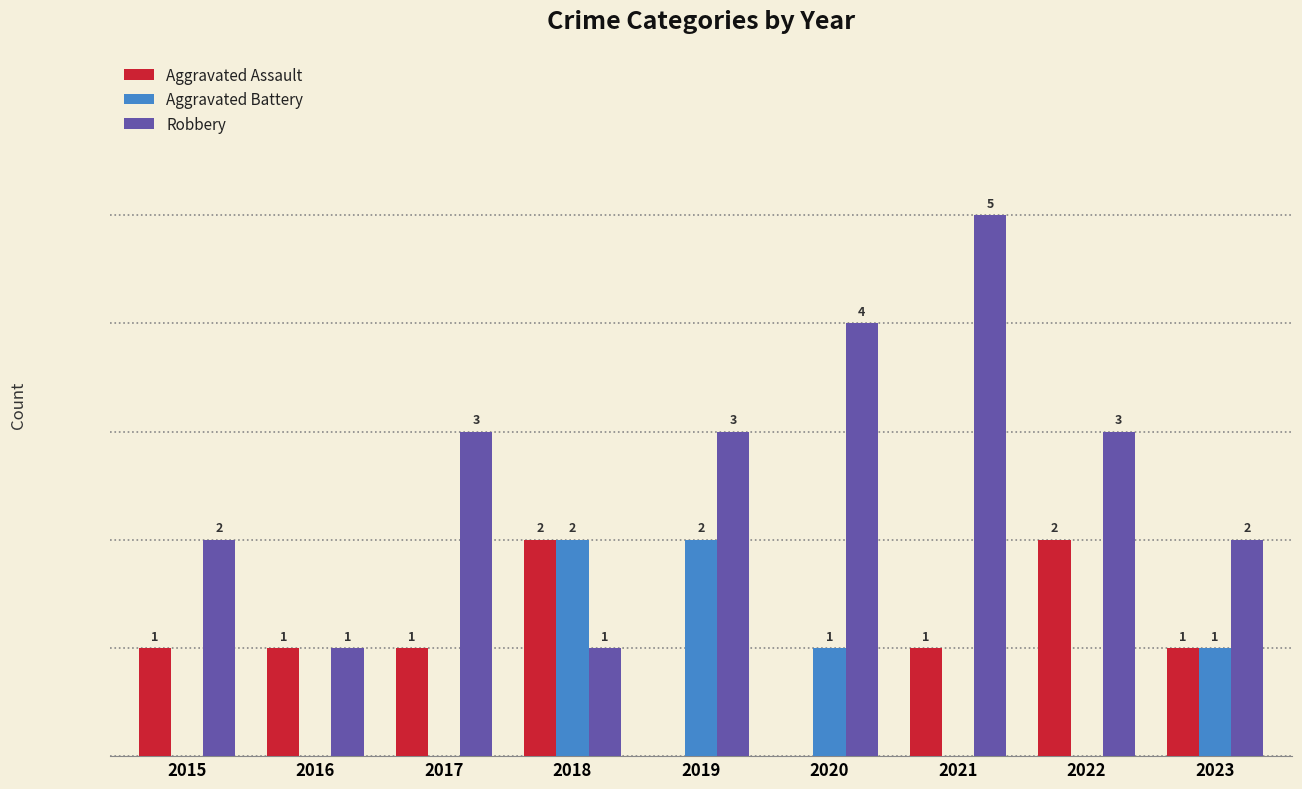

Is the value of Aggravated Battery at 2019 greater than the value of Robbery at 2020?

No